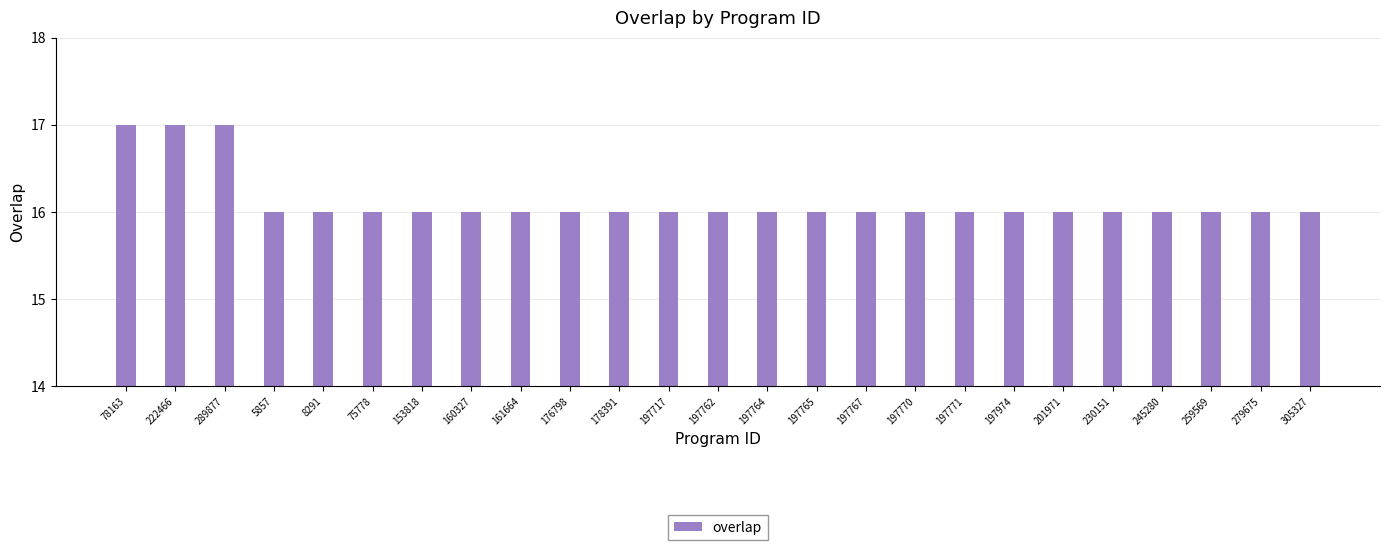

What is the maximum value shown in the chart?

17